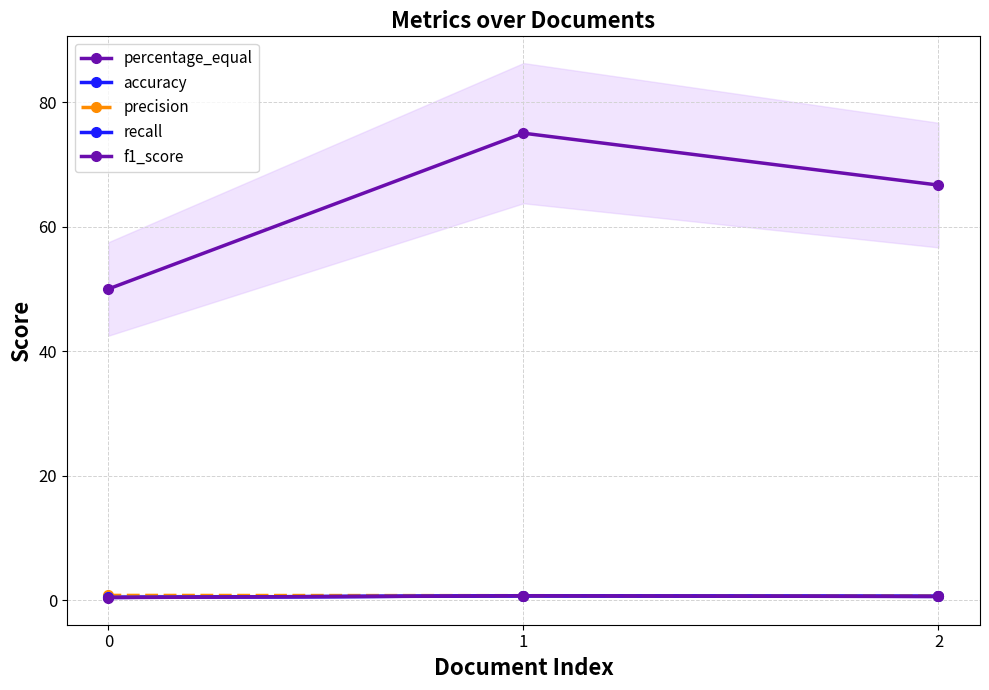

What is the approximate value of recall at 0?

0.5